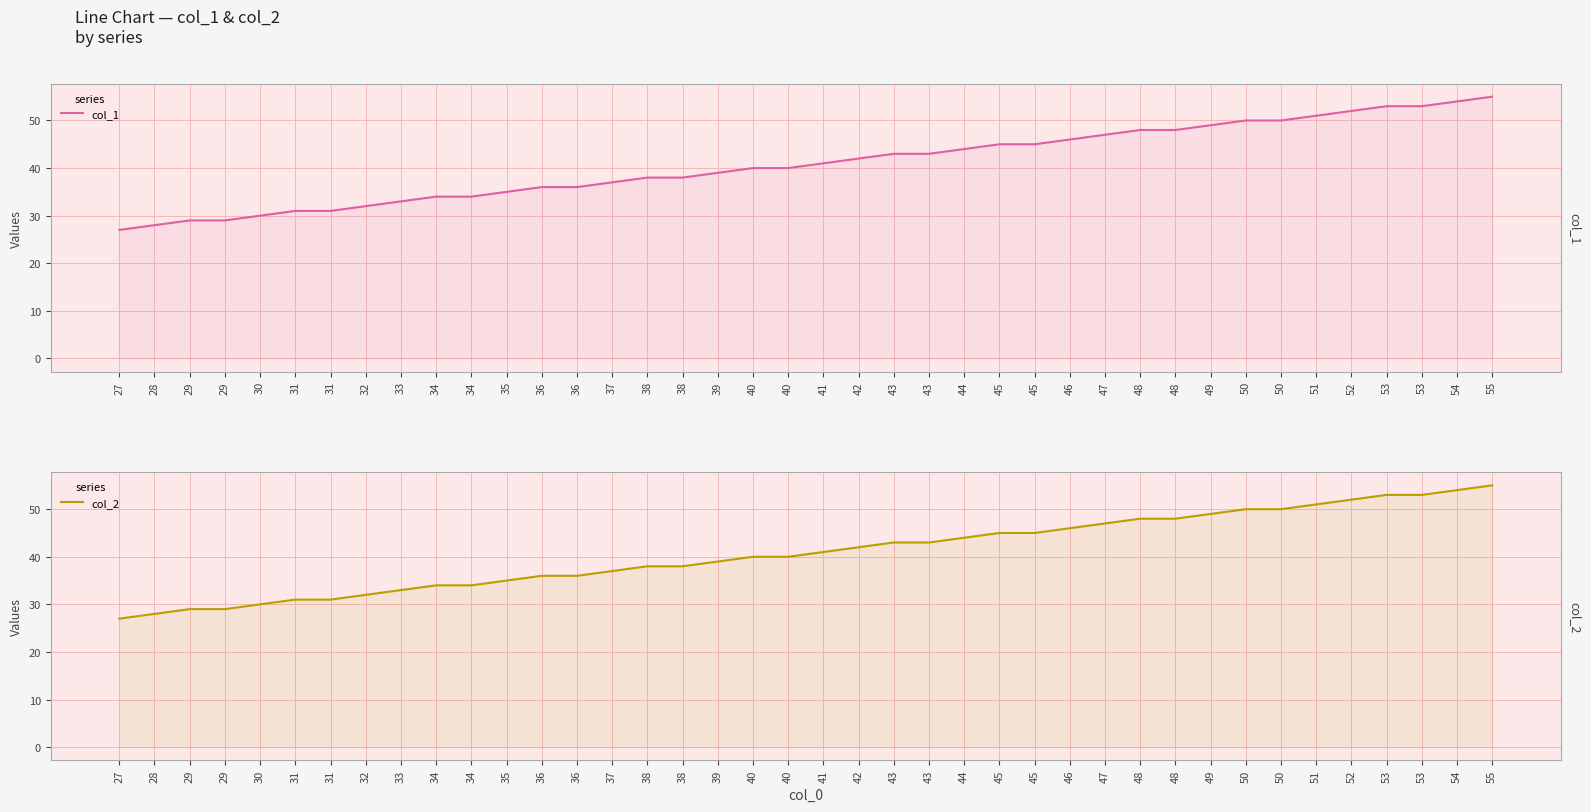

List the series in order of their peak value, lowest first.

col_1, col_2